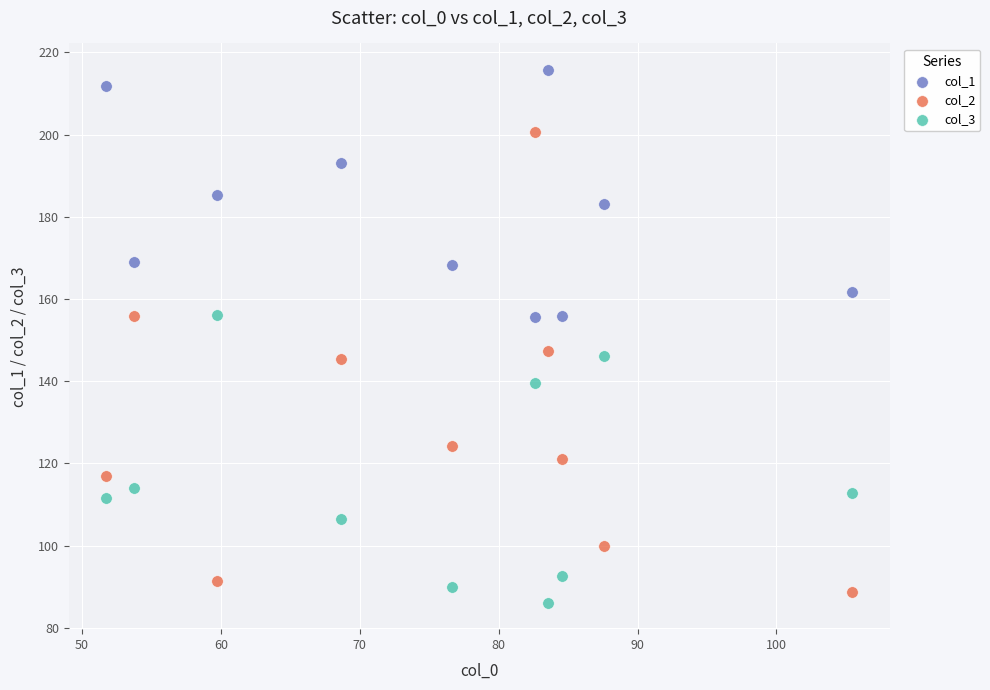

Which series has the largest Y range (max minus min)?

col_2